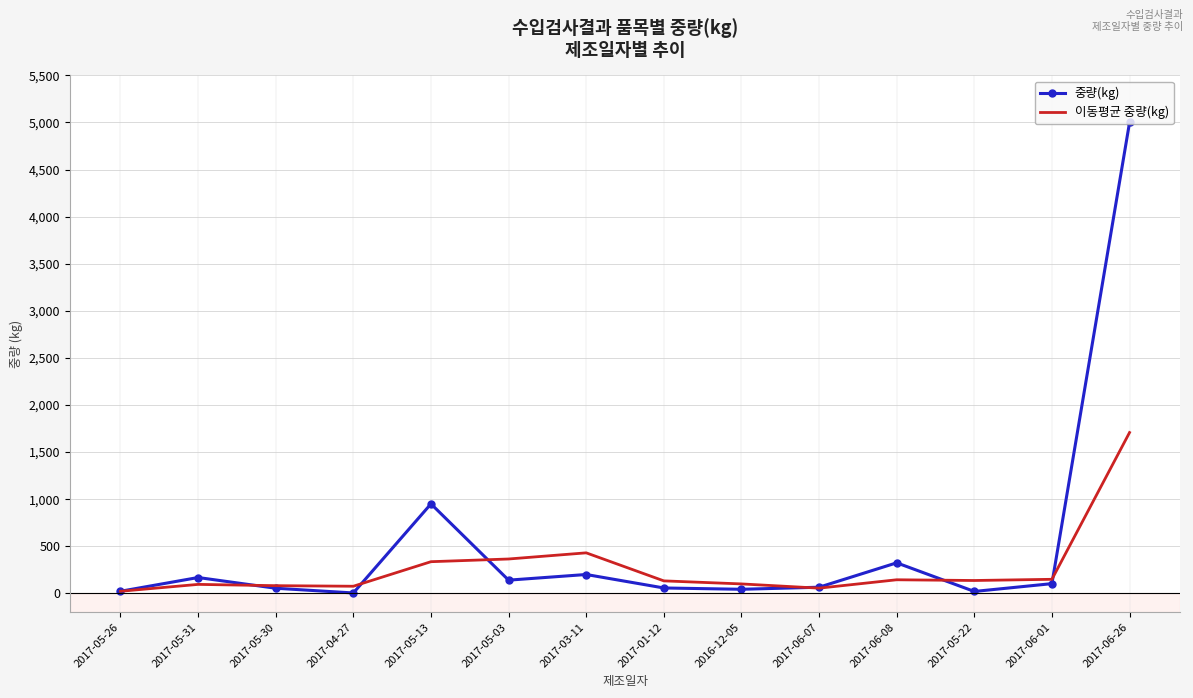

Between 2017-05-22 and 2017-06-26, which series saw the biggest shift?

중량(kg)